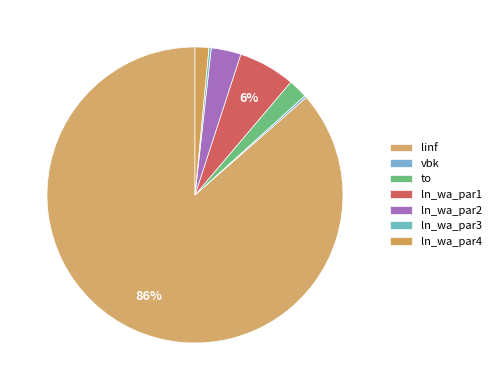

To the nearest percent, what is the average slice percentage?

14%